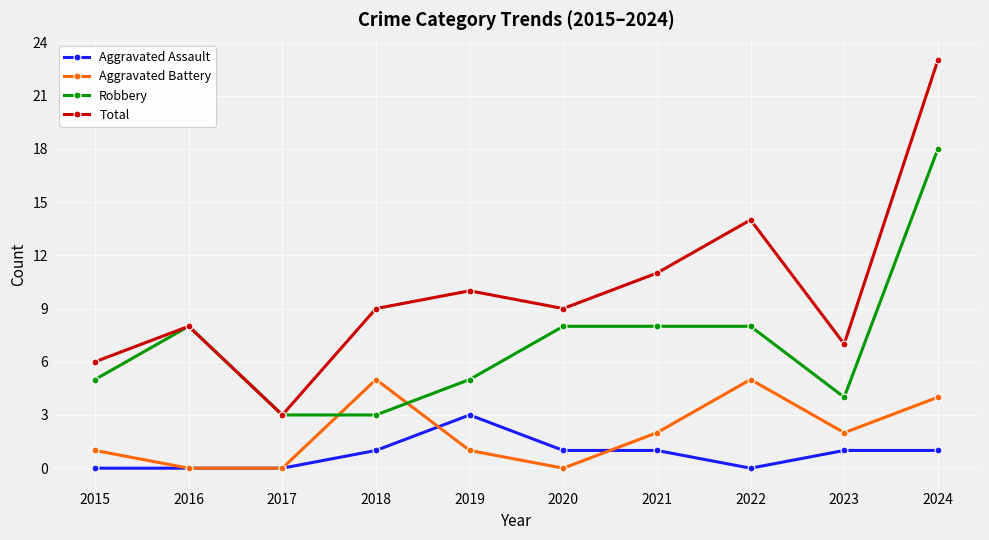

Reading left to right, extract all data points from this chart.

Aggravated Assault: 2015=0	2016=0	2017=0	2018=1	2019=3	2020=1	2021=1	2022=0	2023=1	2024=1
Aggravated Battery: 2015=1	2016=0	2017=0	2018=5	2019=1	2020=0	2021=2	2022=5	2023=2	2024=4
Robbery: 2015=5	2016=8	2017=3	2018=3	2019=5	2020=8	2021=8	2022=8	2023=4	2024=18
Total: 2015=6	2016=8	2017=3	2018=9	2019=10	2020=9	2021=11	2022=14	2023=7	2024=23